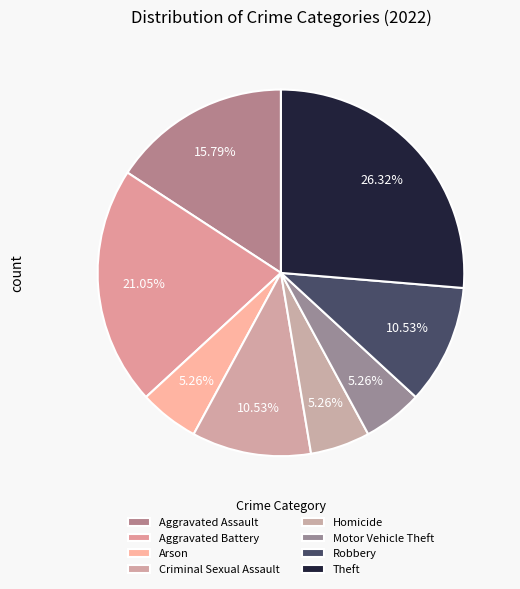

Rank the categories by value from lowest to highest.

Arson, Homicide, Motor Vehicle Theft, Criminal Sexual Assault, Robbery, Aggravated Assault, Aggravated Battery, Theft